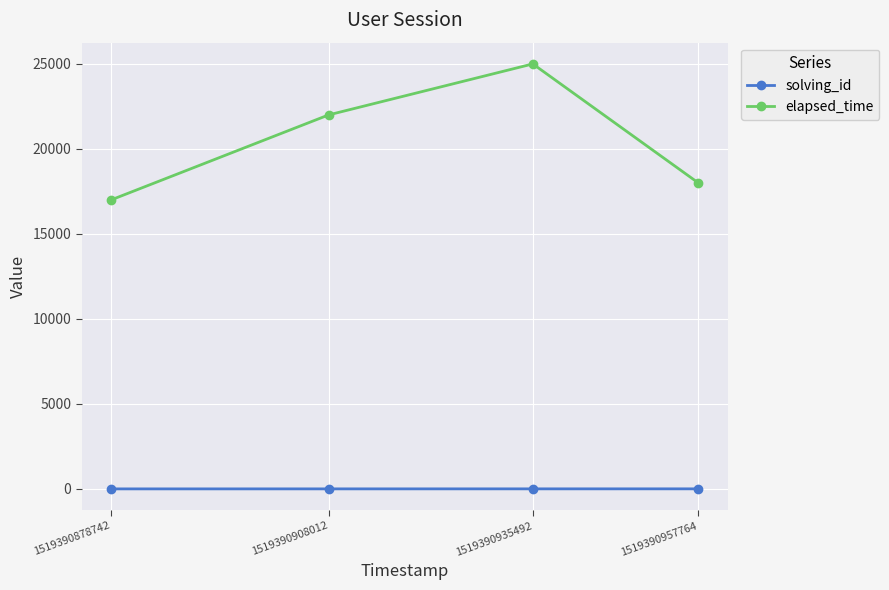

True or false: elapsed_time and solving_id intersect in this chart.

False